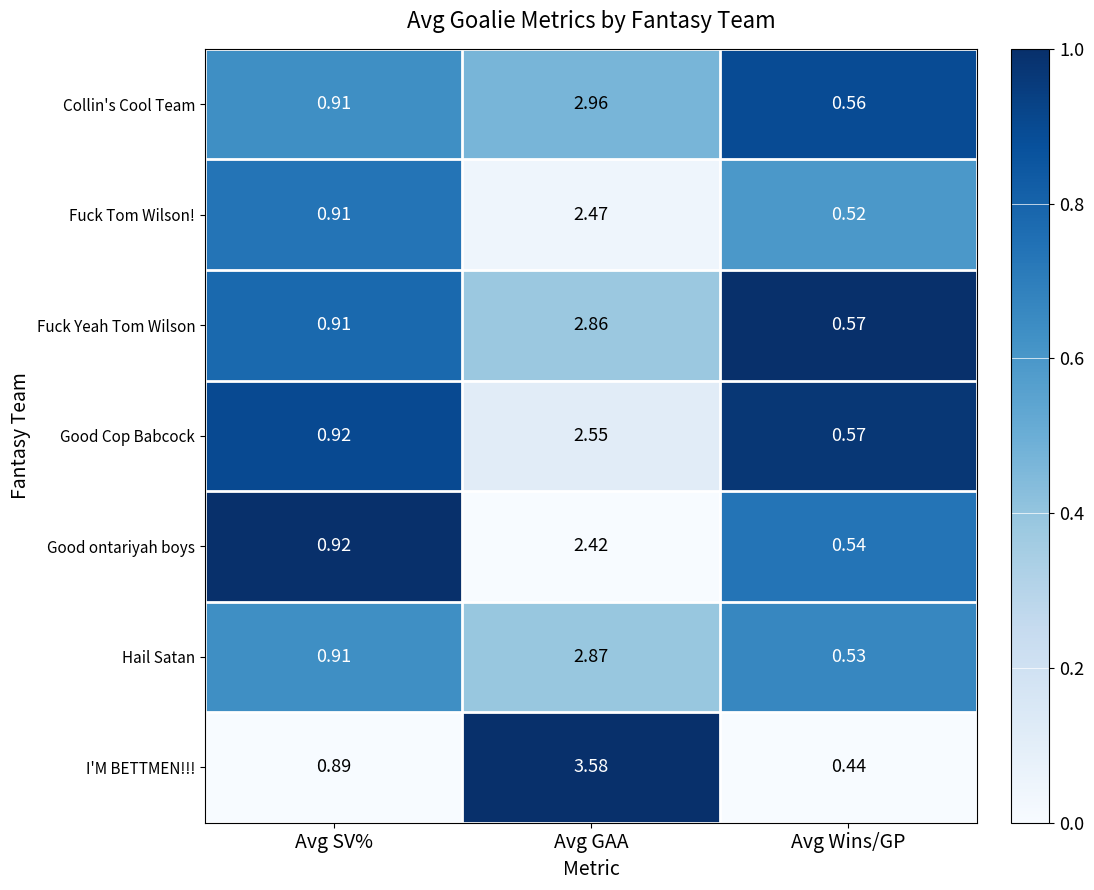

At which label is Fuck Tom Wilson! closest to 1?

Avg SV%